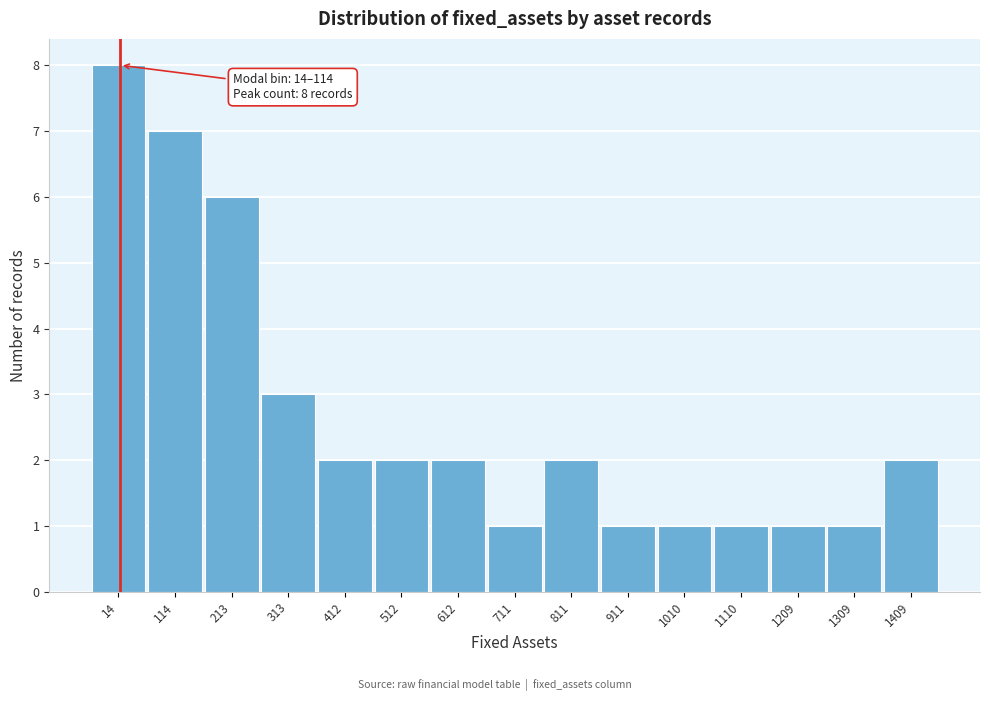

Reading left to right, what are all the values shown in this chart?

8	7	6	3	2	2	2	1	2	1	1	1	1	1	2